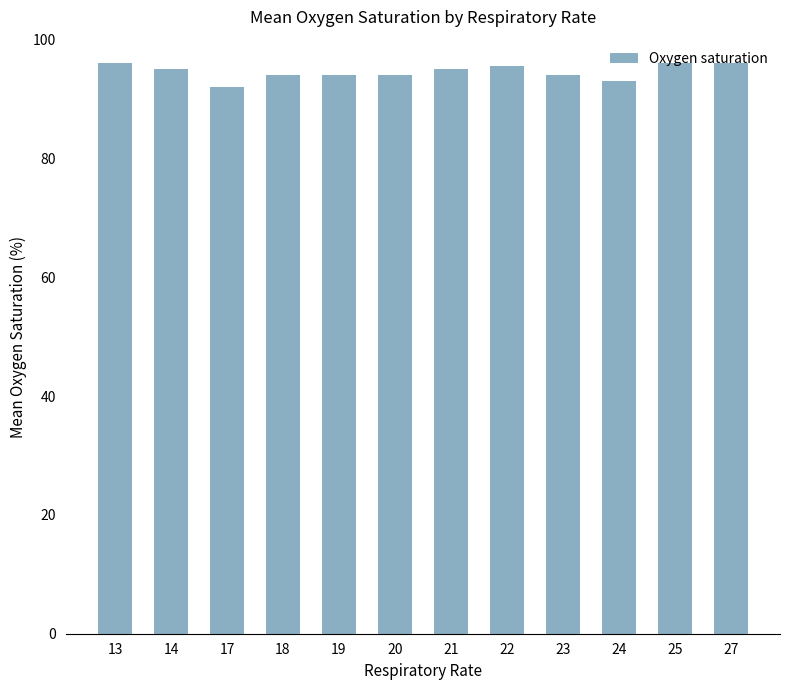

Where does the data first go above 95?

13